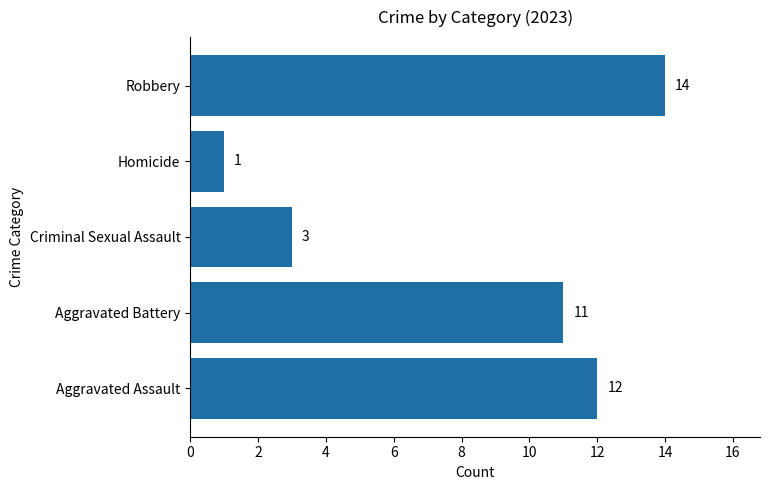

Reading bottom to top, list all the values displayed in this chart.

Aggravated Assault=12	Aggravated Battery=11	Criminal Sexual Assault=3	Homicide=1	Robbery=14